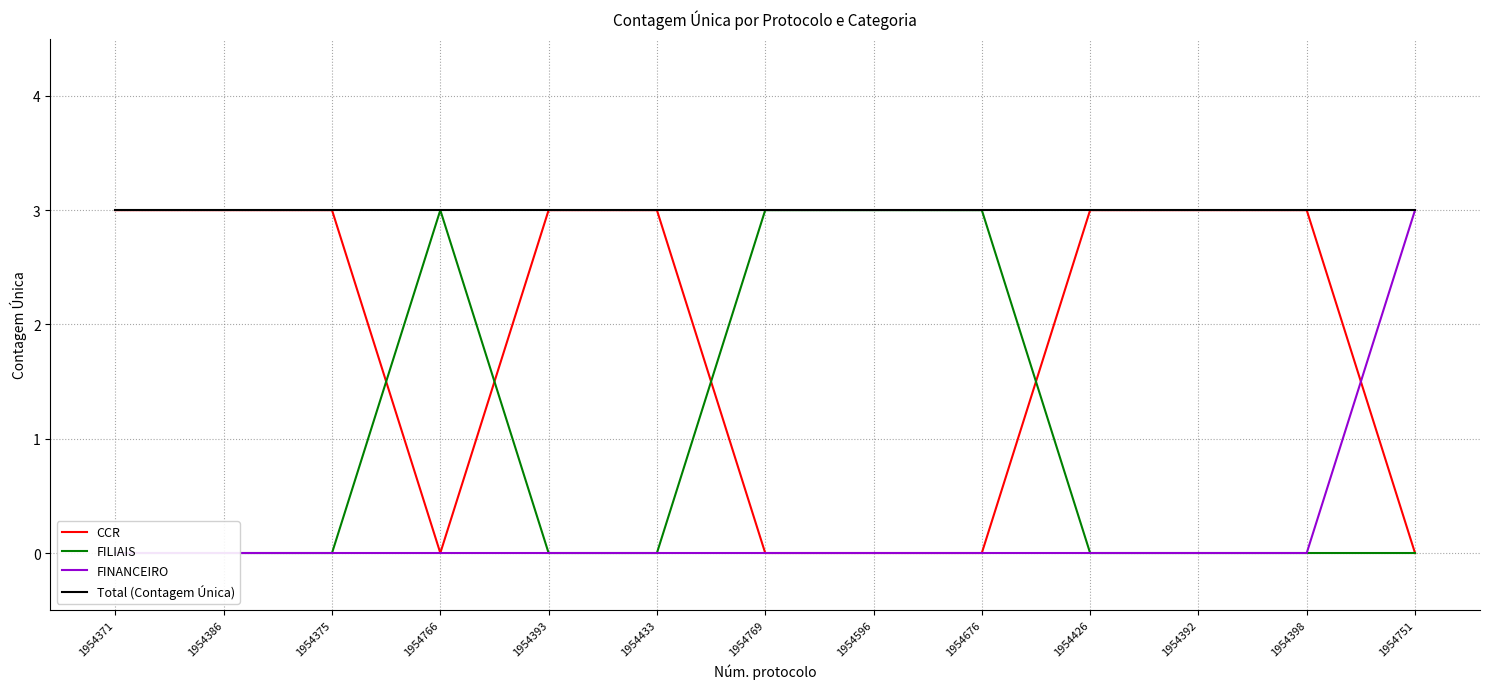

At which category is the sum across all series the highest?

1954371